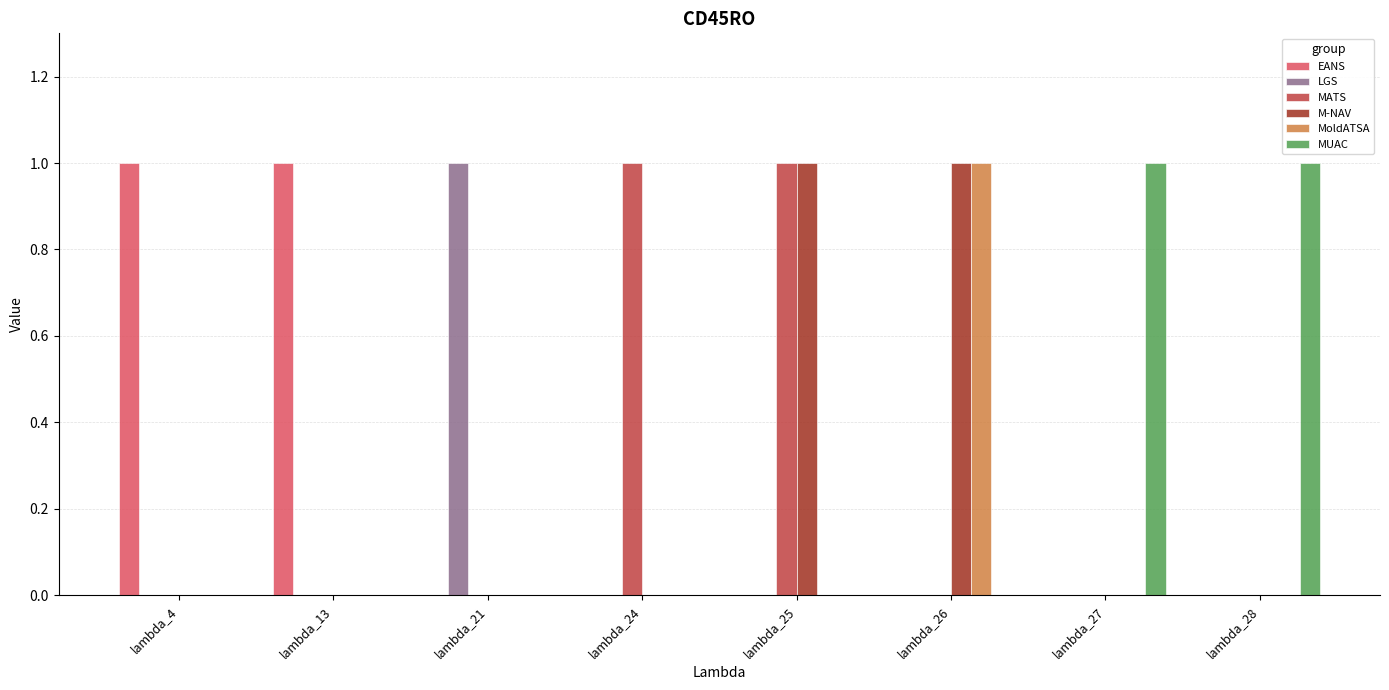

Is the value of MoldATSA at lambda_26 greater than the value of M-NAV at lambda_27?

Yes